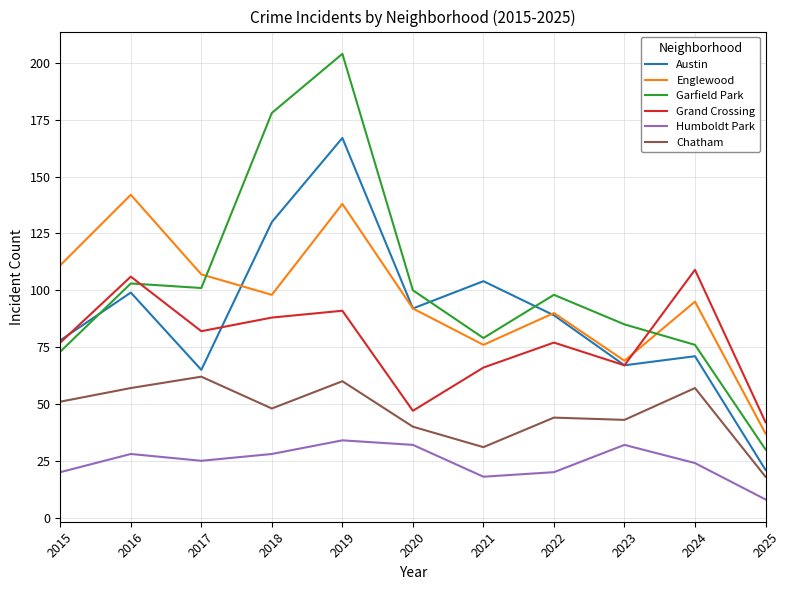

What is the smallest value displayed?

8